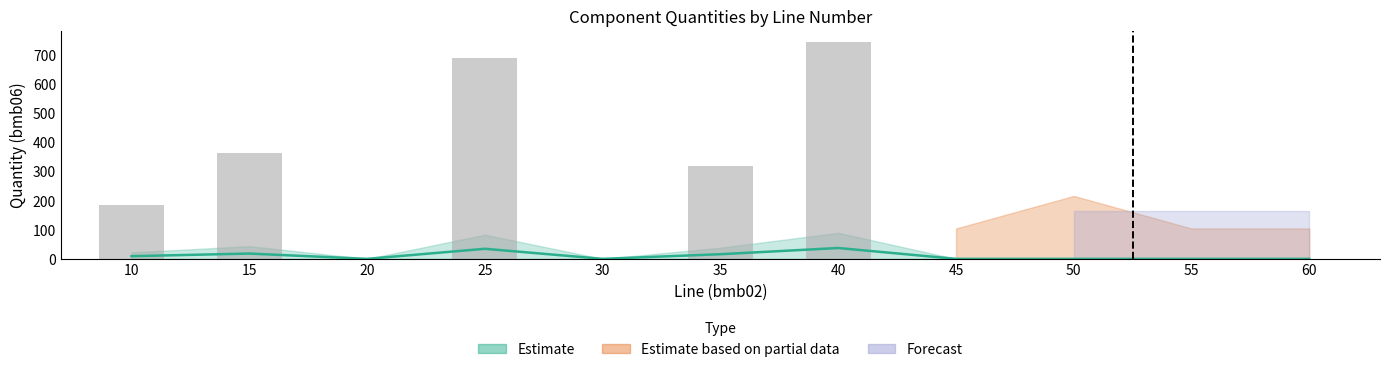

True or false: bmb10_fac has a value of 0.6 at 50.

False